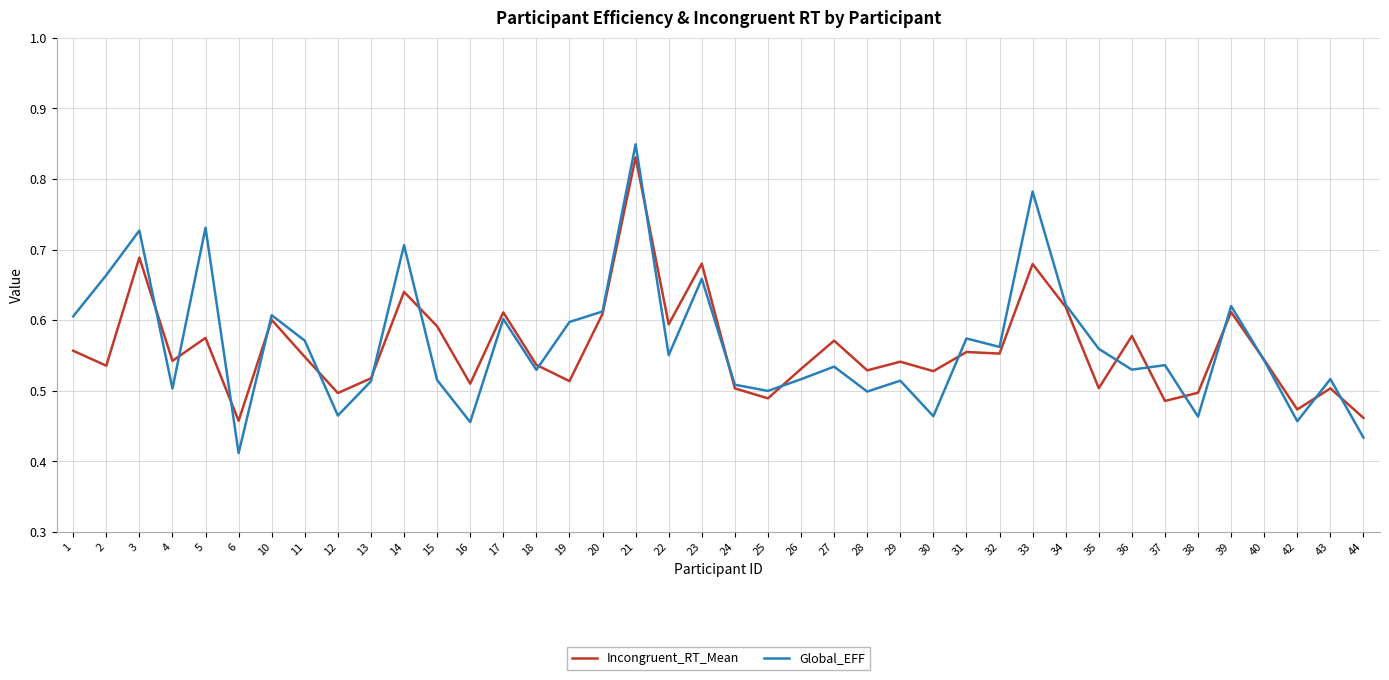

Is it true that Global_EFF equals 0.2 at 21?

False